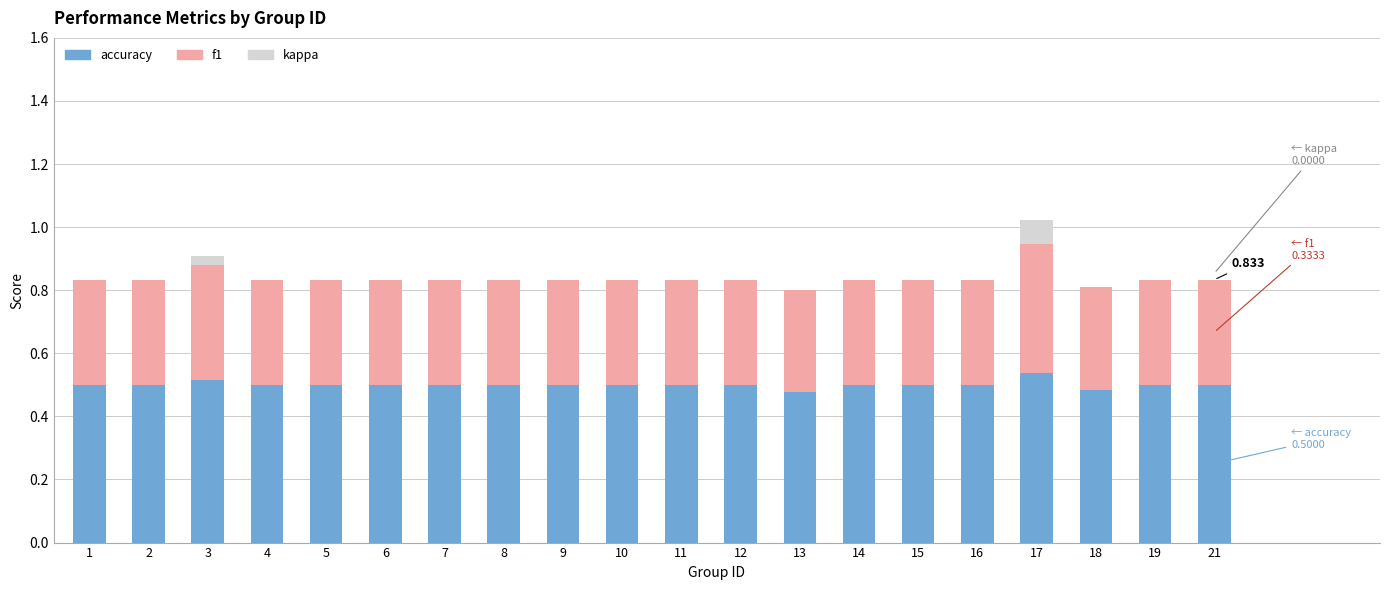

Are the bars horizontal?

No